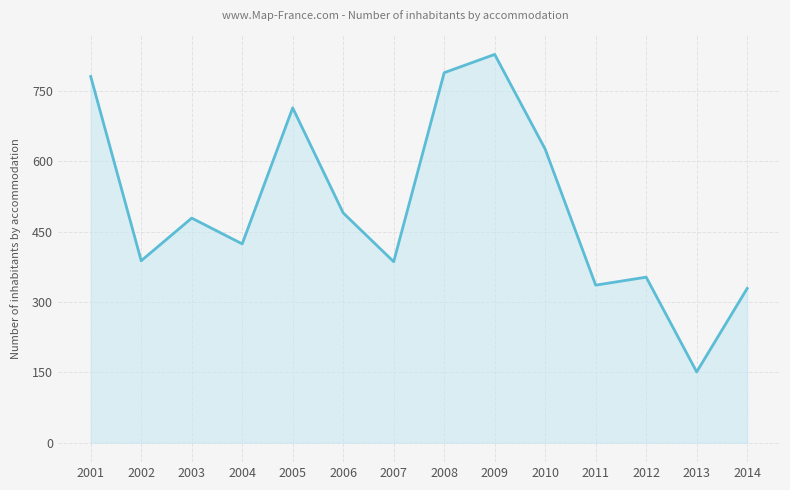

What is the difference between the maximum and minimum values?

677